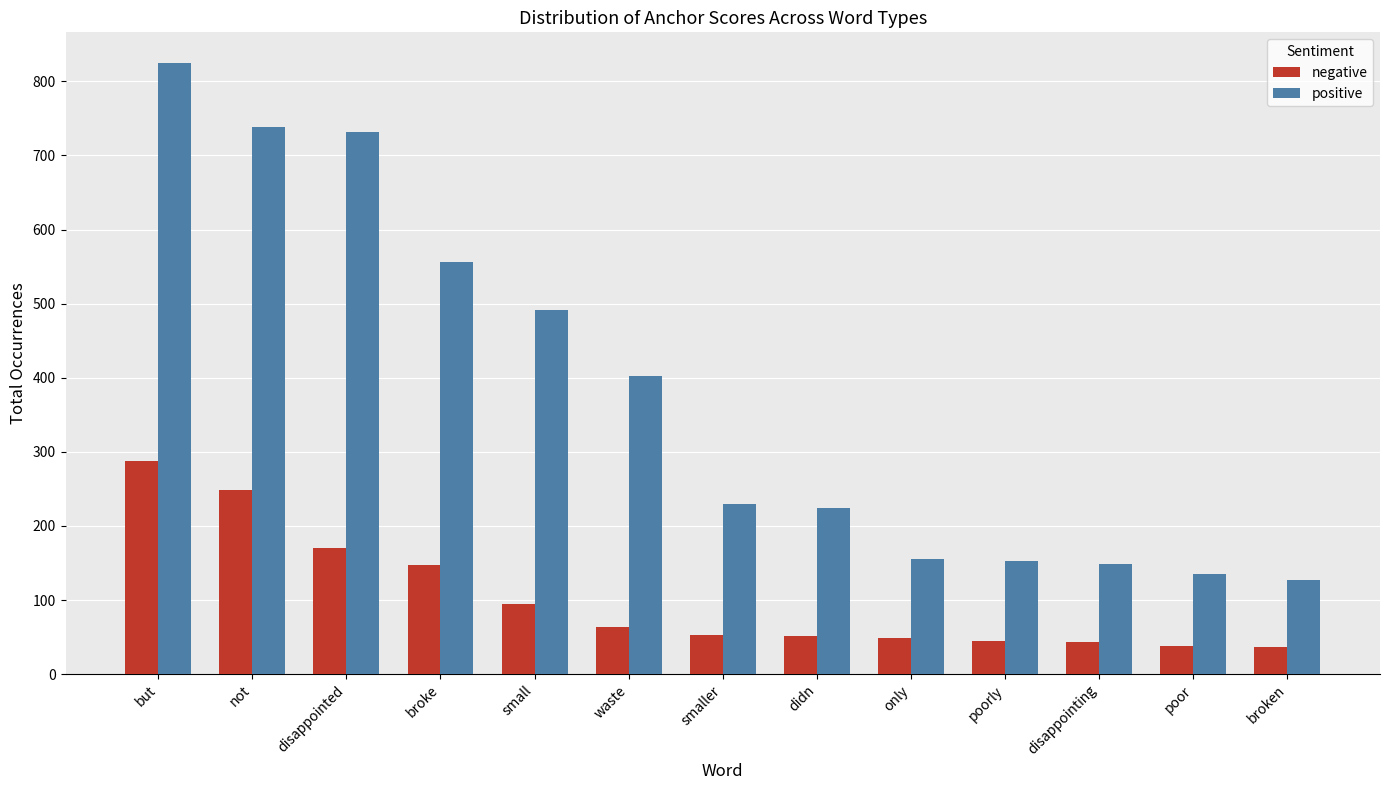

Read the positive value at smaller, to the nearest 50.

250